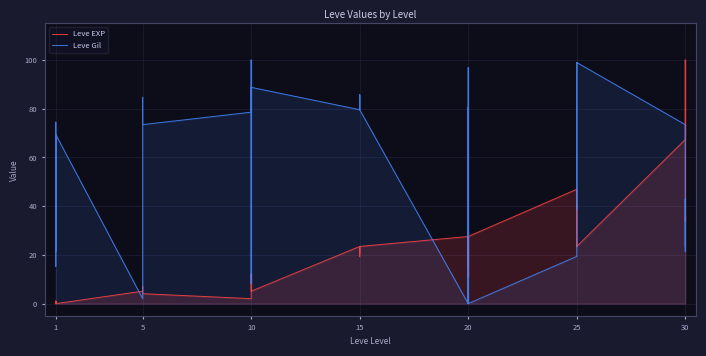

Rank the series by their maximum value, from highest to lowest.

Leve Gil, Leve EXP